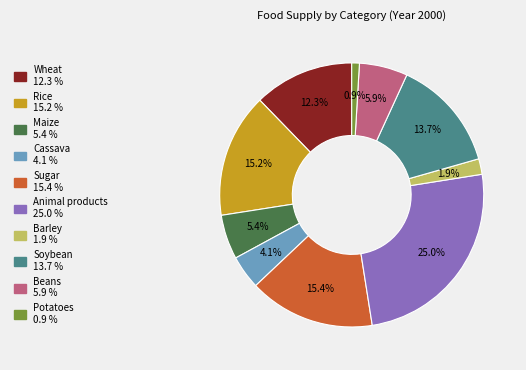

Is there any slice that represents more than half of the pie?

No